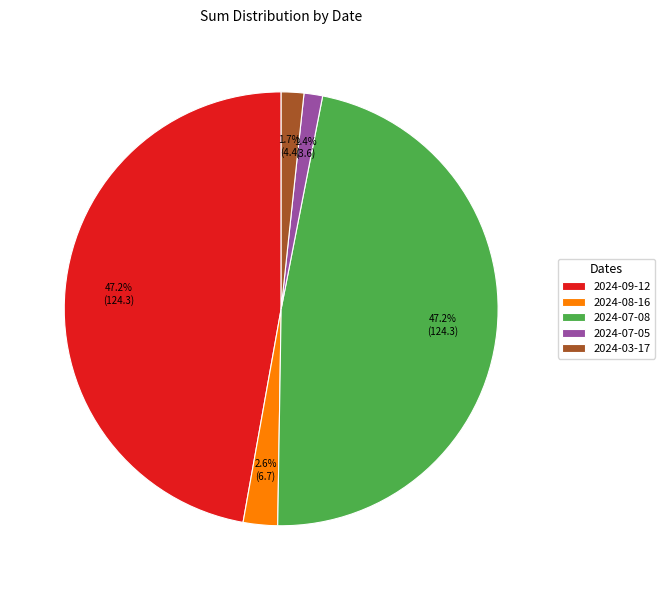

Approximately how many times larger is the value at 2024-07-08 compared to 2024-09-12?

1.0